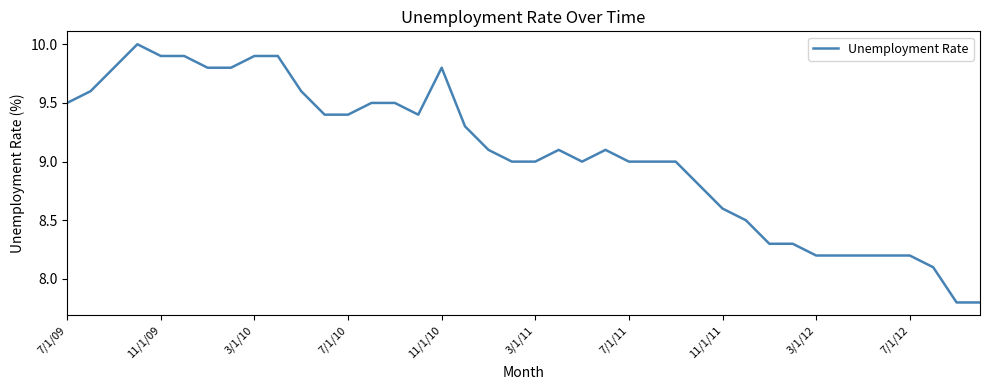

What is the minimum value shown in the chart?

7.8